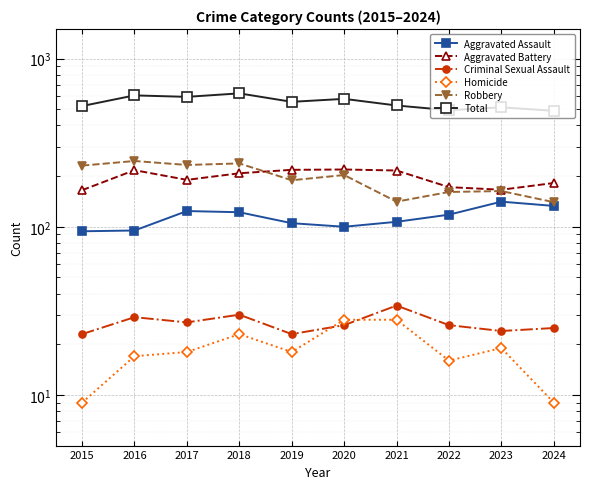

What is the difference between the Total values at 2019 and 2016?

51